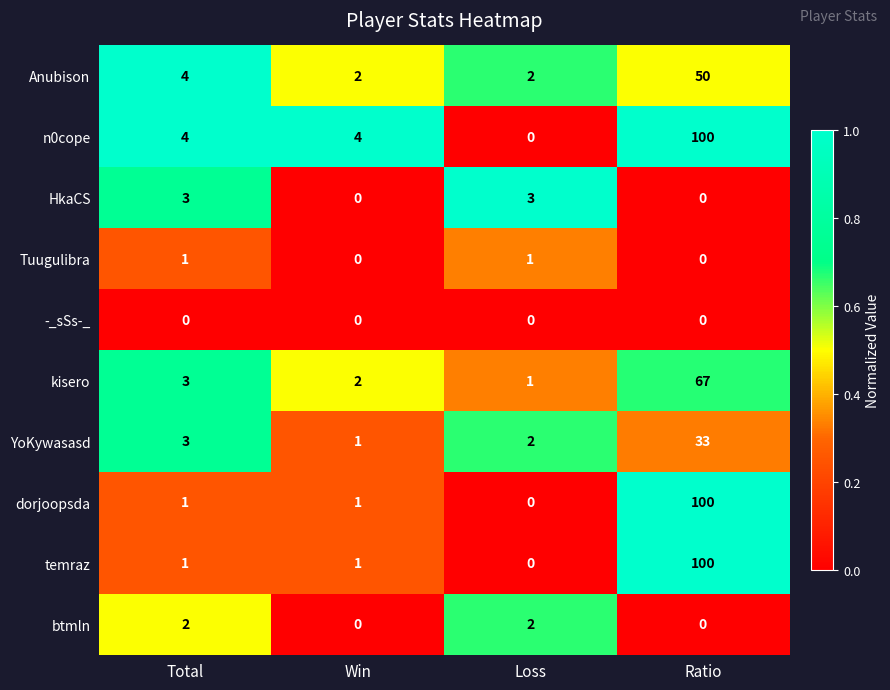

Is it true that Anubison equals 4 at Total?

True